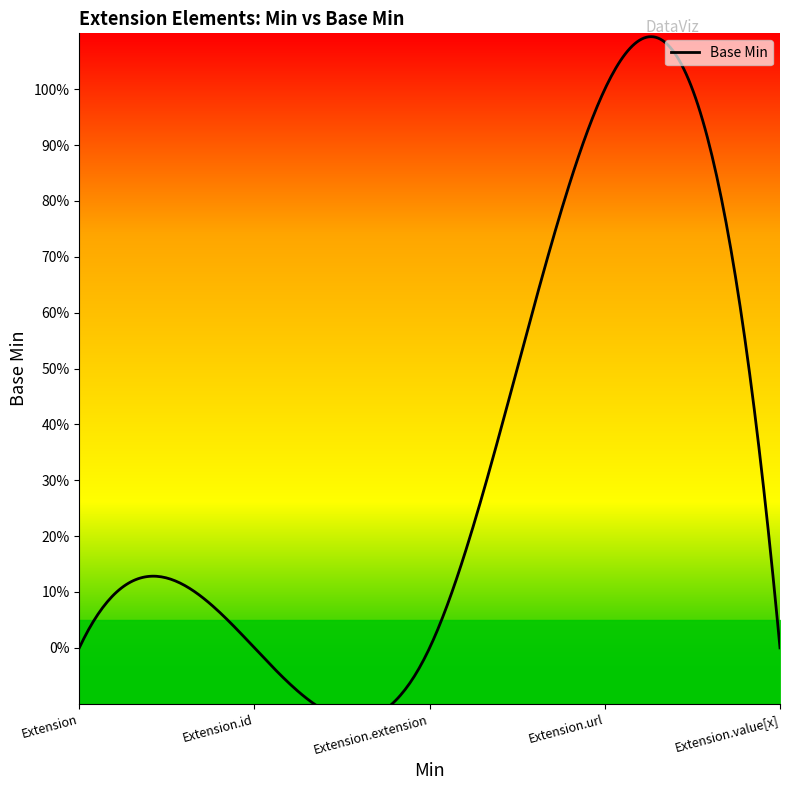

How many points are higher than both their immediate neighbors (excluding endpoints)?

1